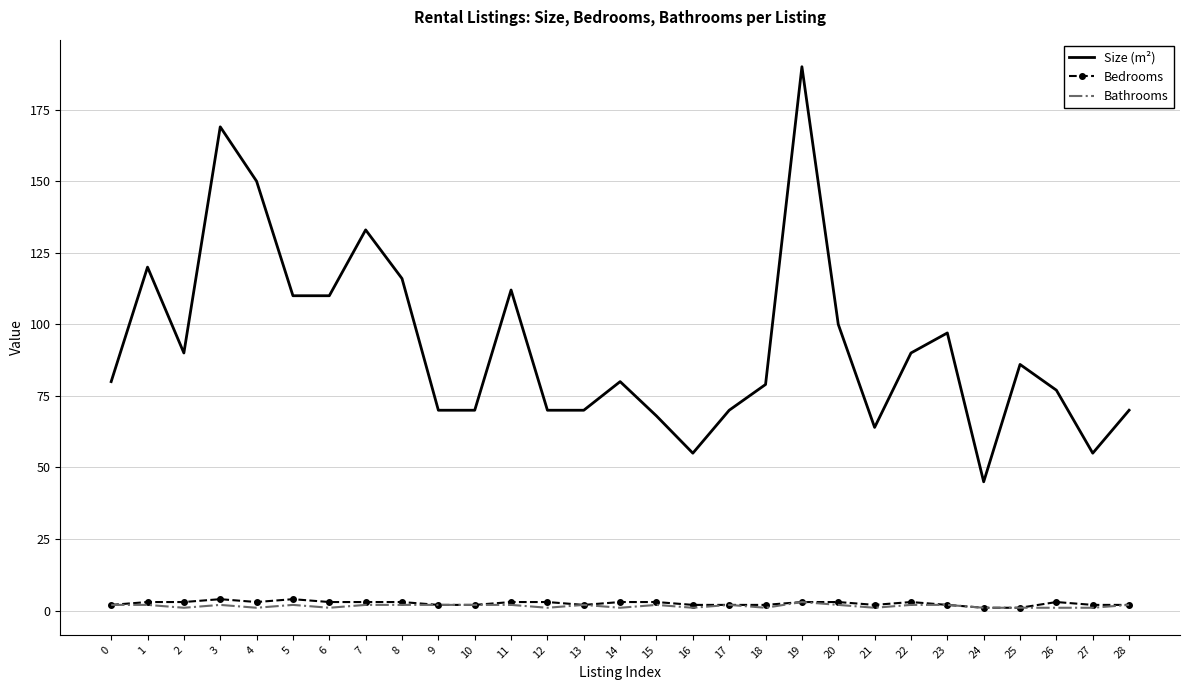

At which category is the sum across all series the highest?

19